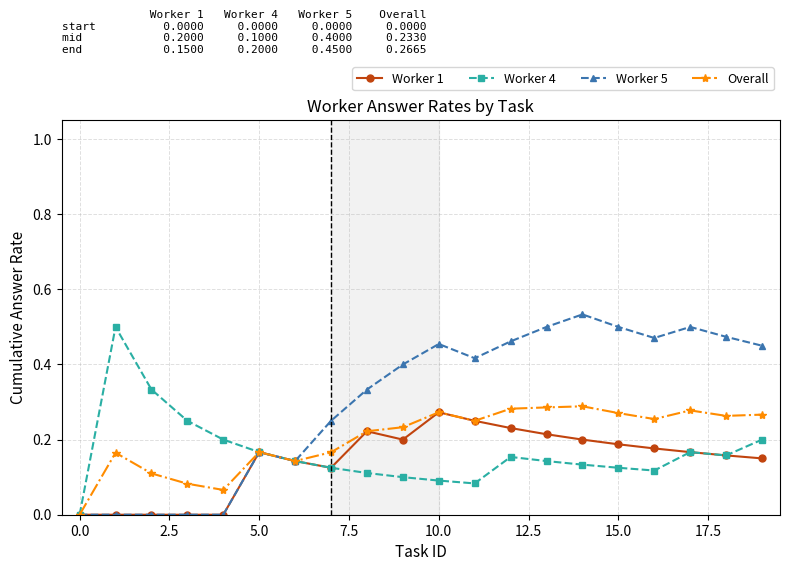

True or false: Worker 1 has more than 1 interior local peaks.

True